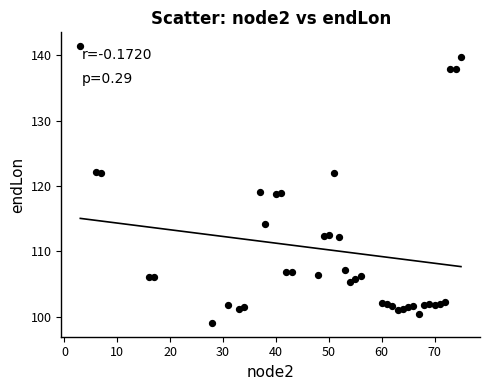

What is the range of X values (max minus min)?

72.0